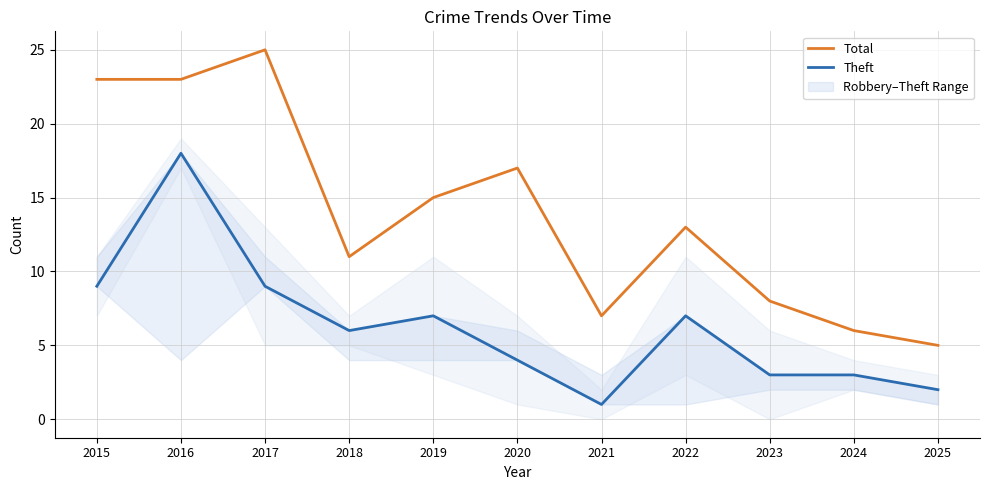

What is the difference between the highest and lowest values at 2020?

13